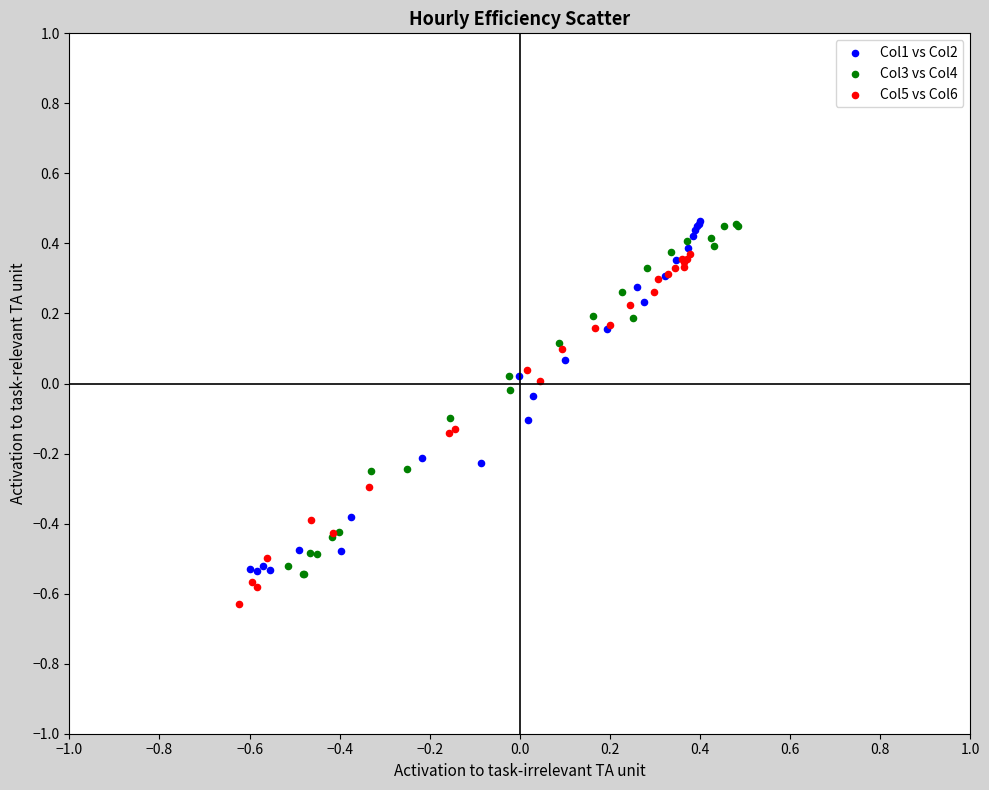

Which series reaches the minimum Y coordinate?

Col5 vs Col6